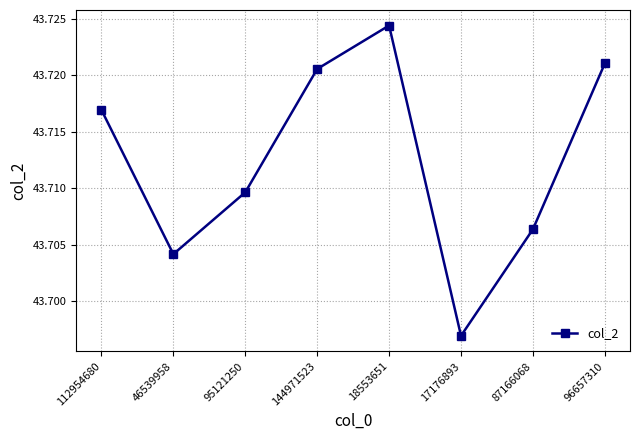

Where is the data nearest to the value 43?

17176893